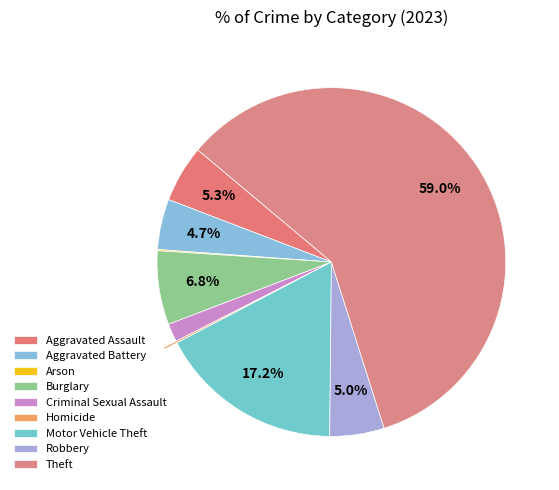

Count the number of slices in the pie.

9